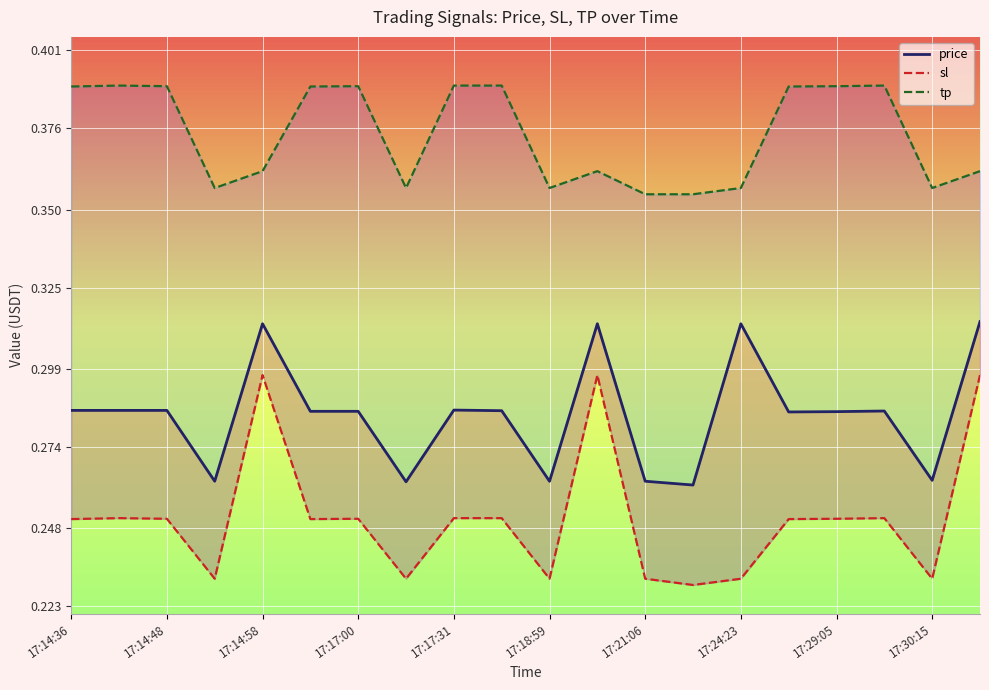

Is this an area chart (filled region under the line)?

No